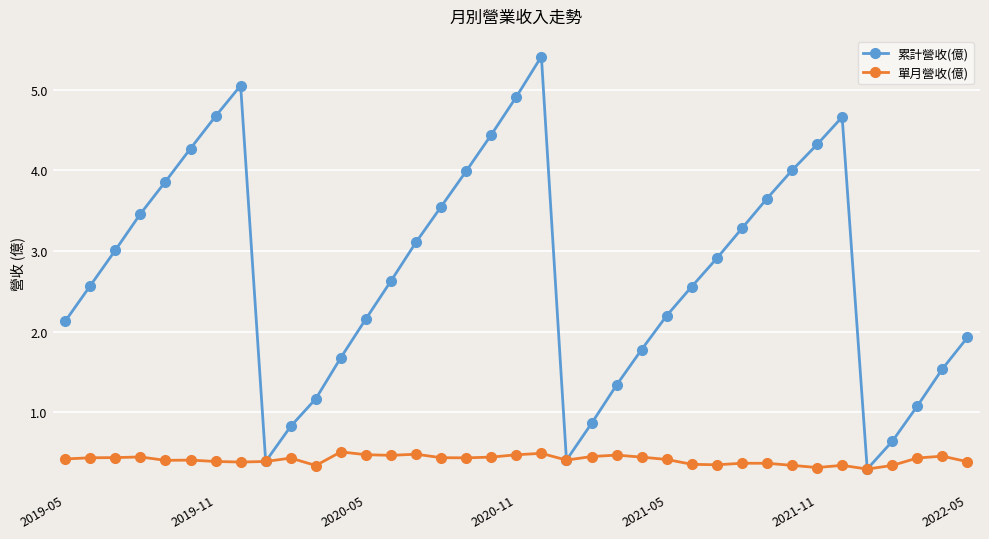

What is the value of the 累計營收(億) point at the 11th from the left?

1.2